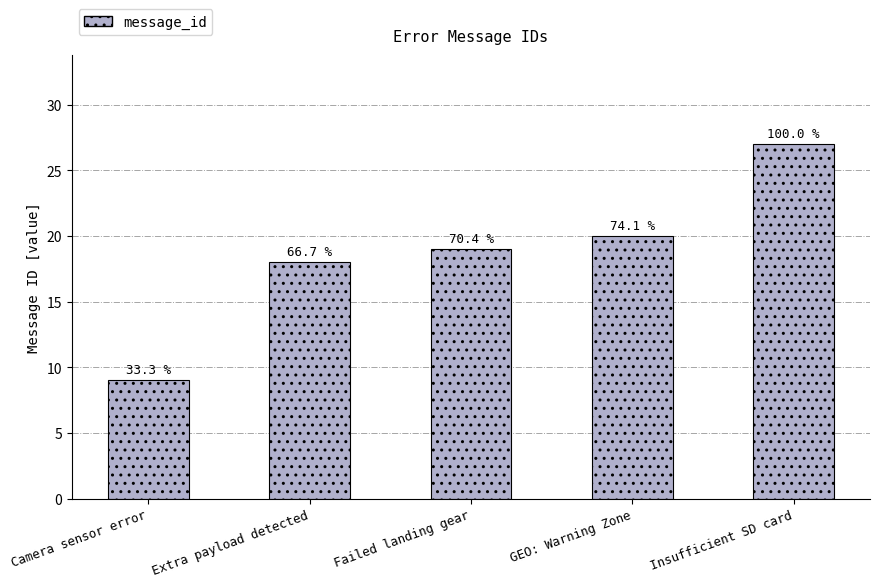

How many bars are there in total?

5